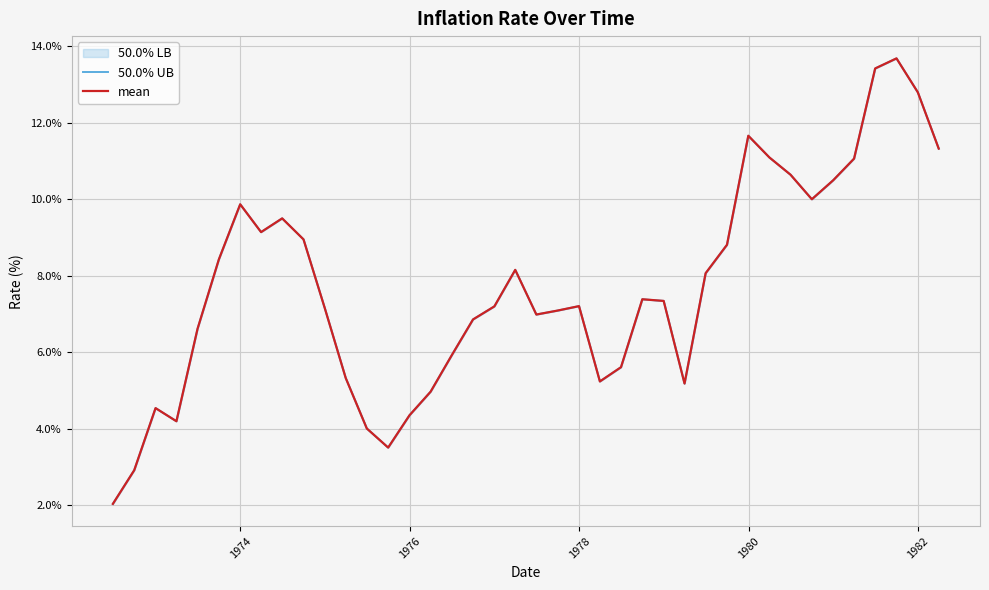

How many distinct data groups are displayed?

2